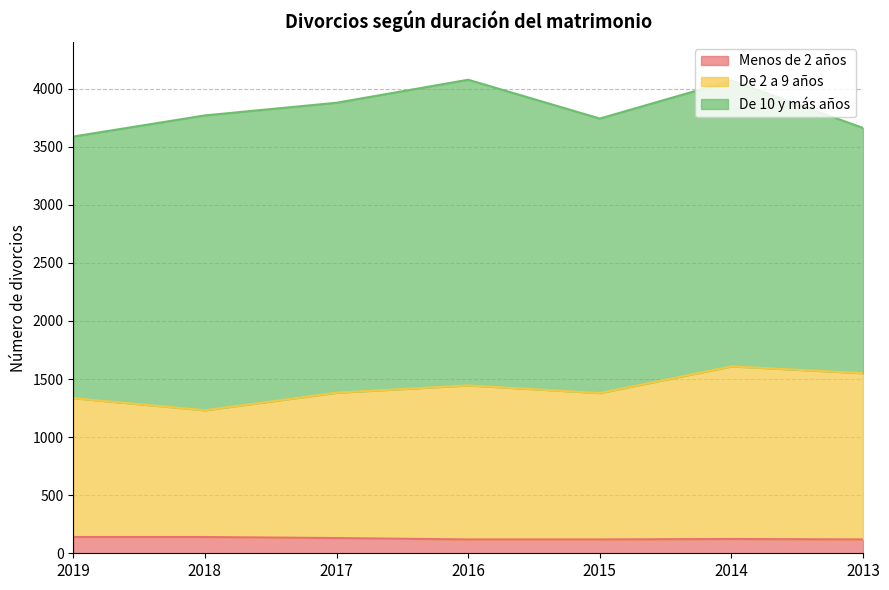

Count the De 2 a 9 años values in the range 1335 to 1550.

5